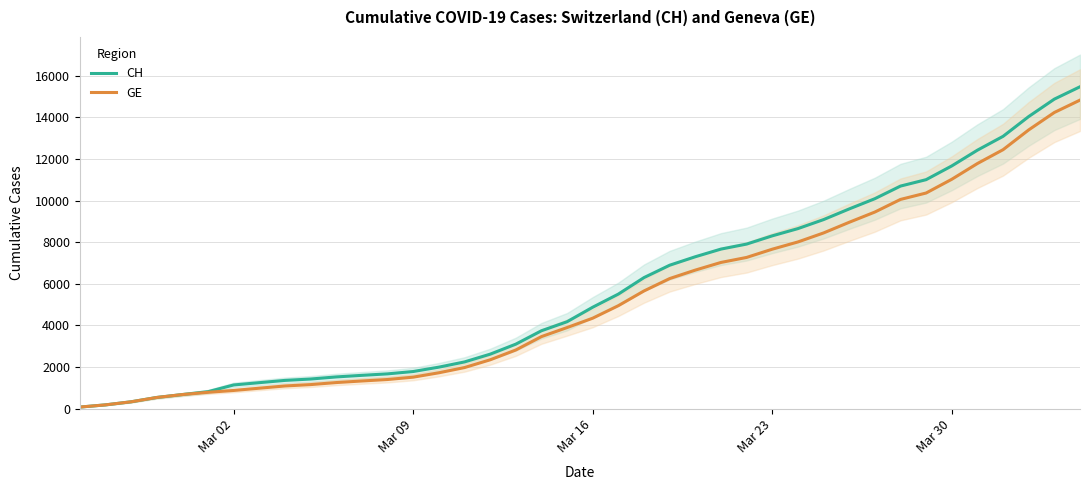

What is the sum of all CH values?

227677